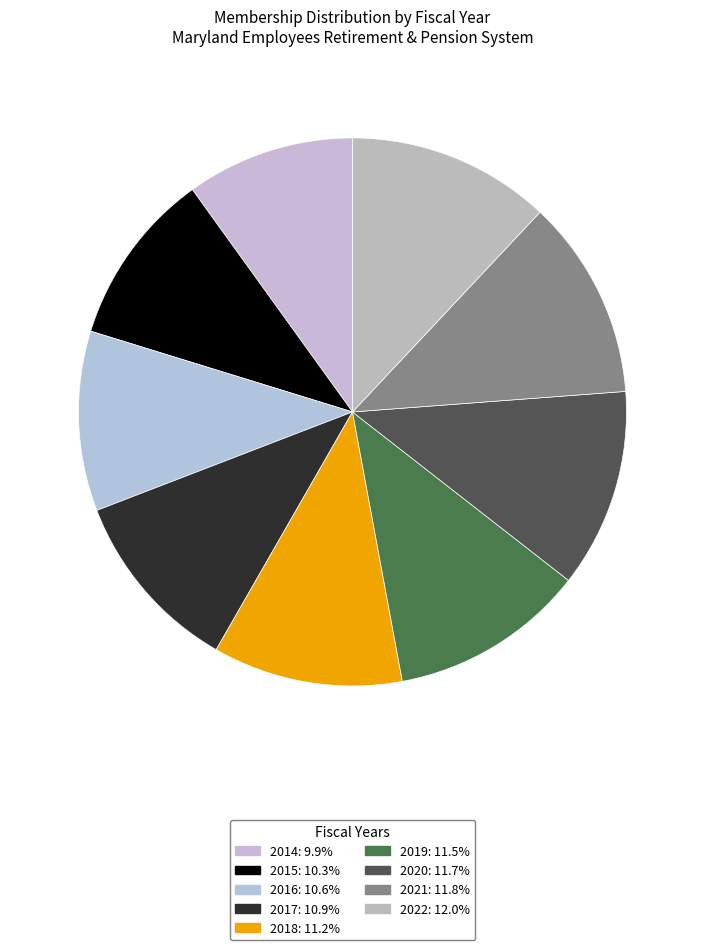

To the nearest percent, what is the average slice percentage?

11%